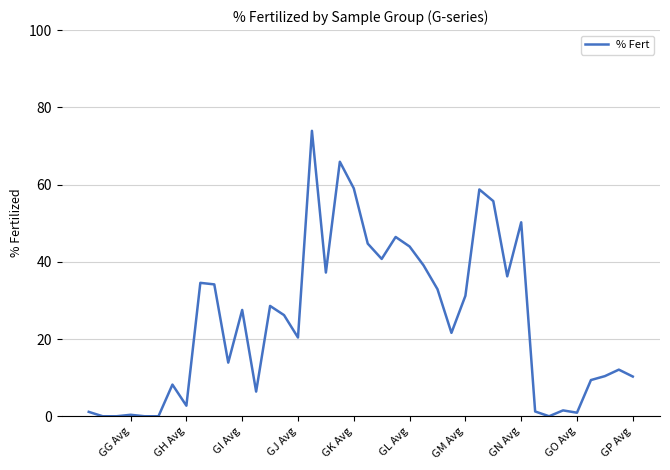

What is the greatest value displayed?

73.9